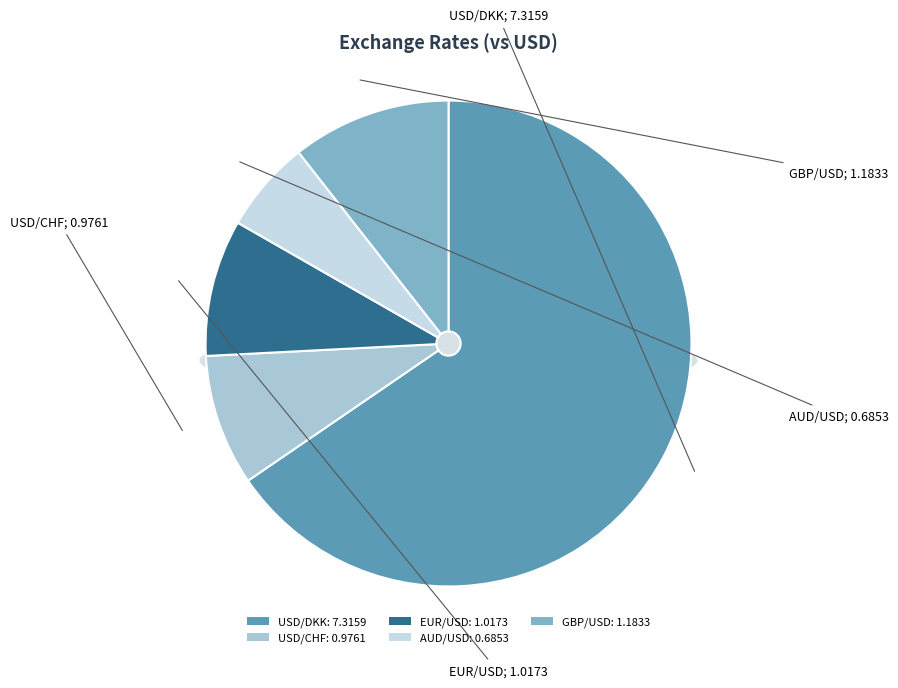

The GBP/USD slice represents 11% of the pie. True or false?

True